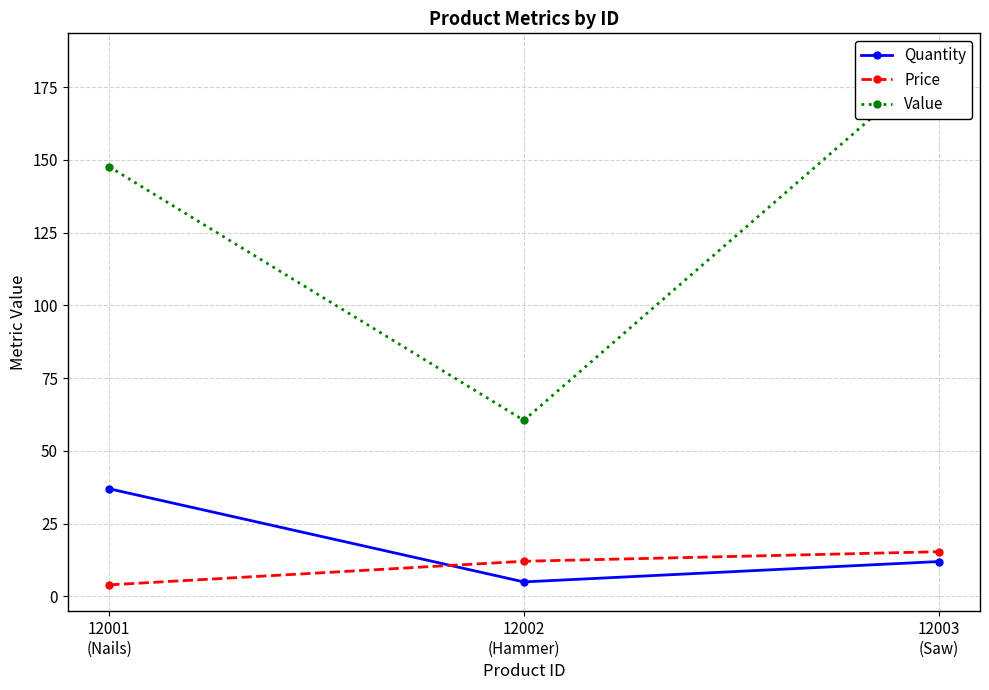

What is the sum of all Value values?

392.6